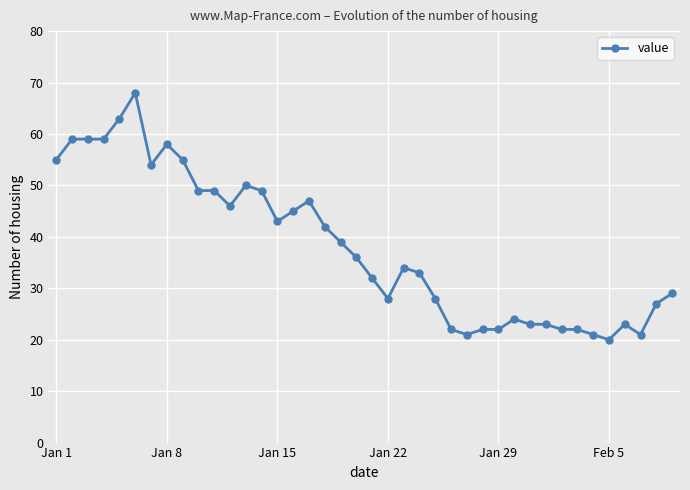

What is the sum of all values?

1522